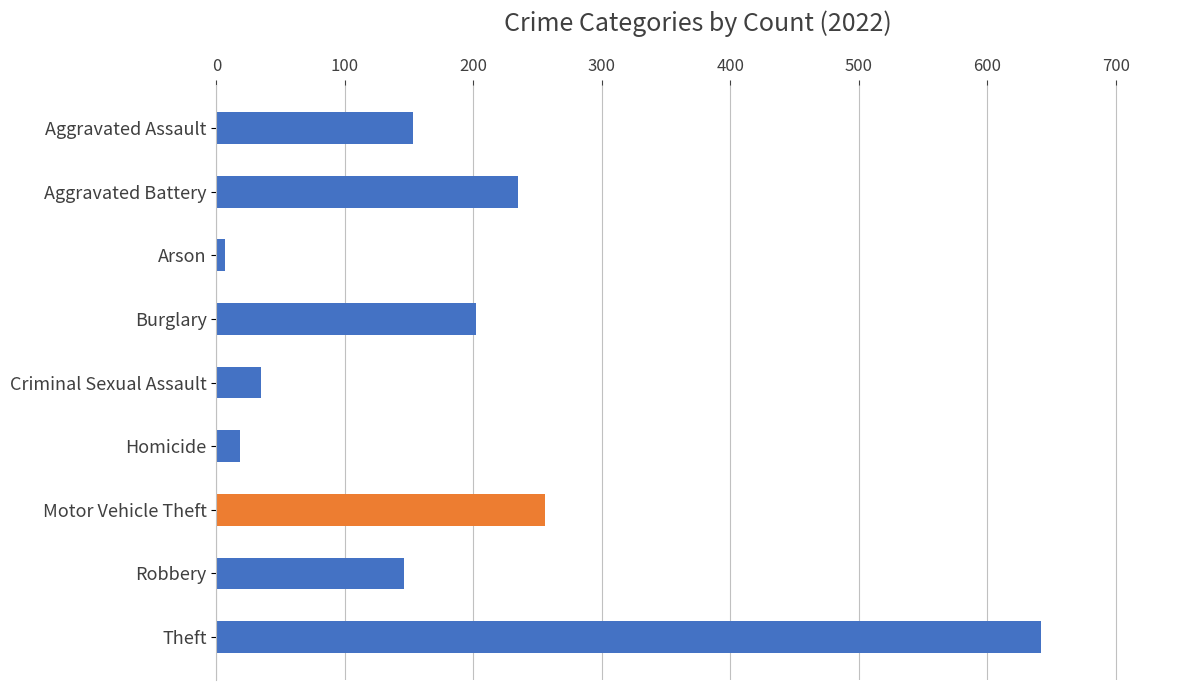

The value at Aggravated Battery is 380. True or false?

False